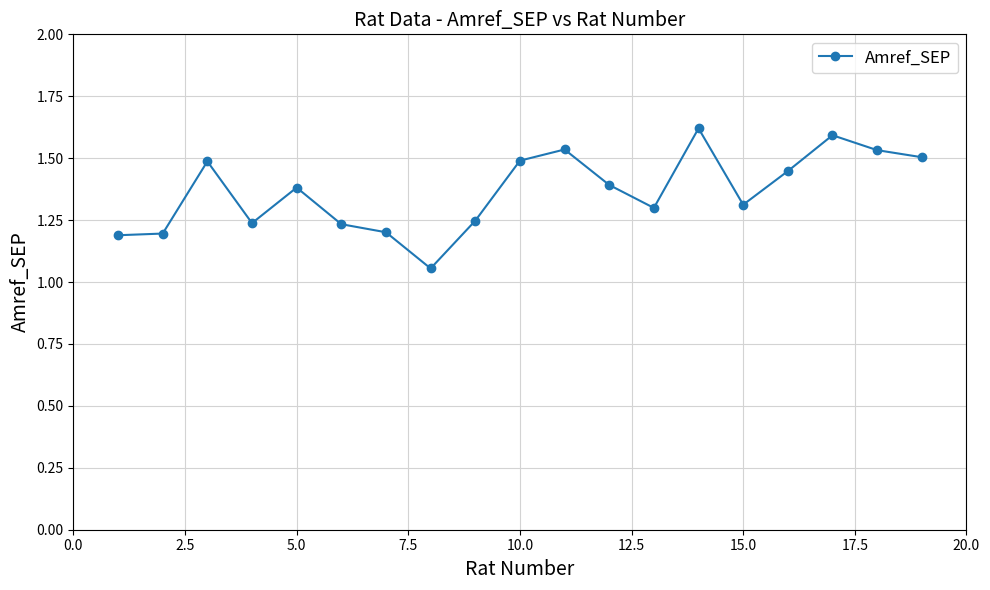

What is the difference between the second highest and second lowest values?

0.4